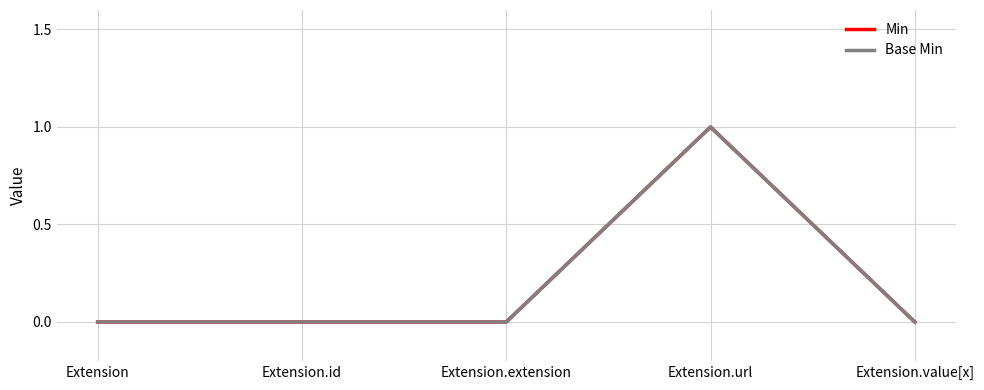

Does the chart have visible grid lines?

Yes